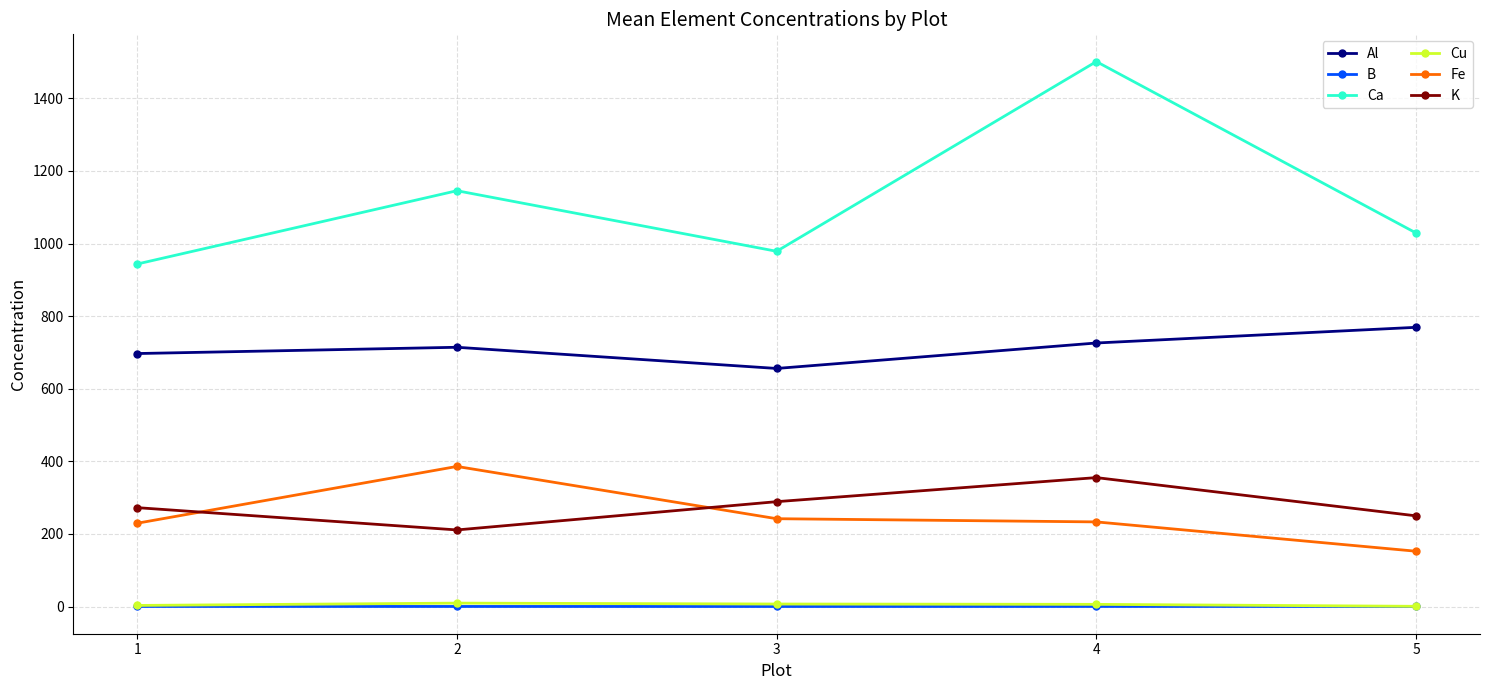

At which label does K reach its minimum?

2